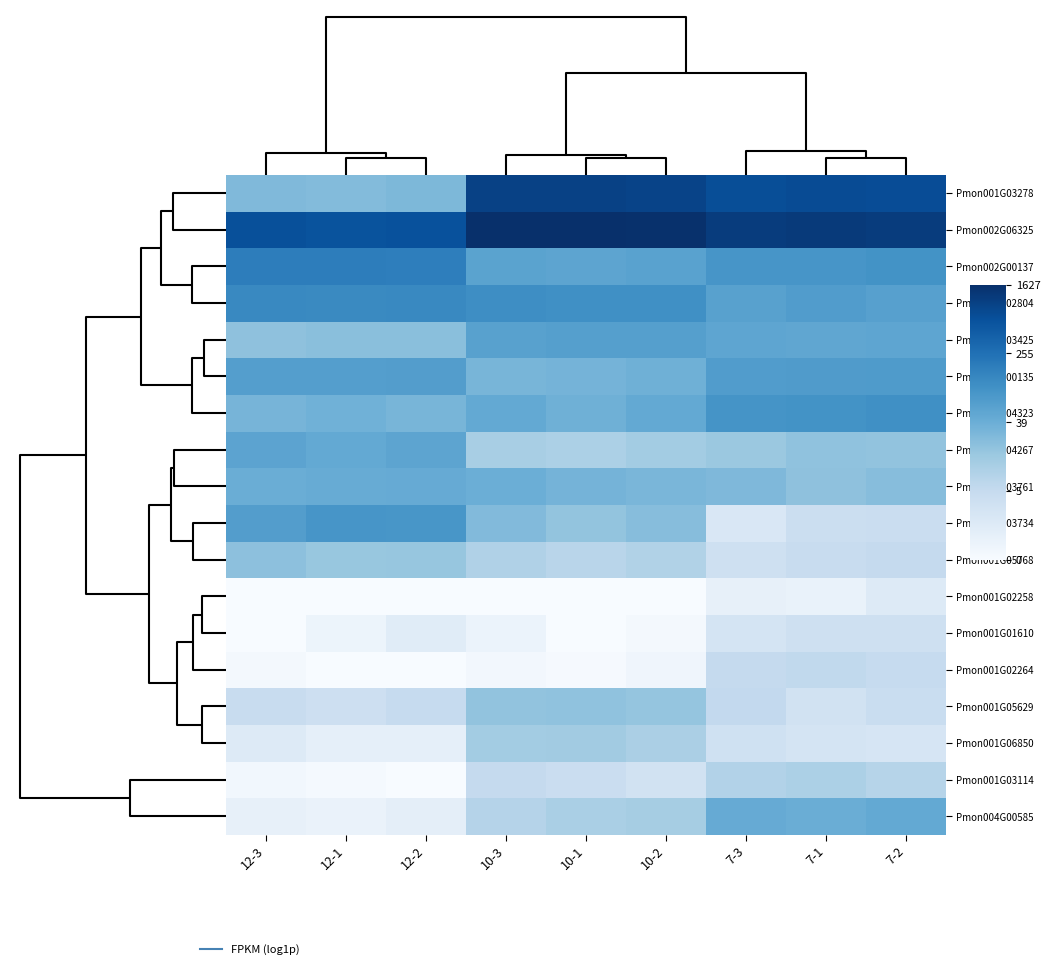

What is the total value across all series at 7-2?

58.3